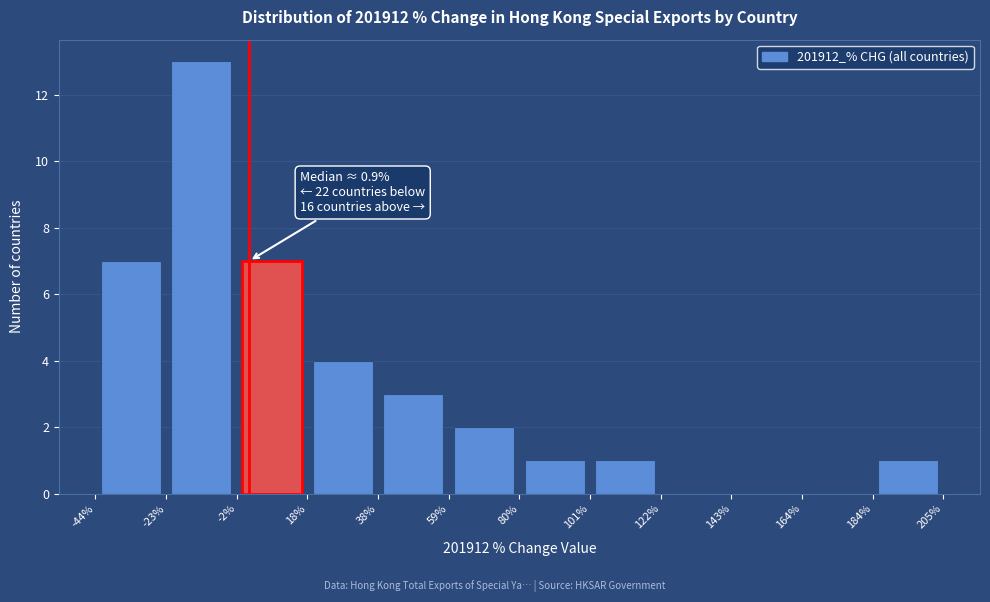

Over which range of the x-axis is the bar tallest?

-23% to -2%